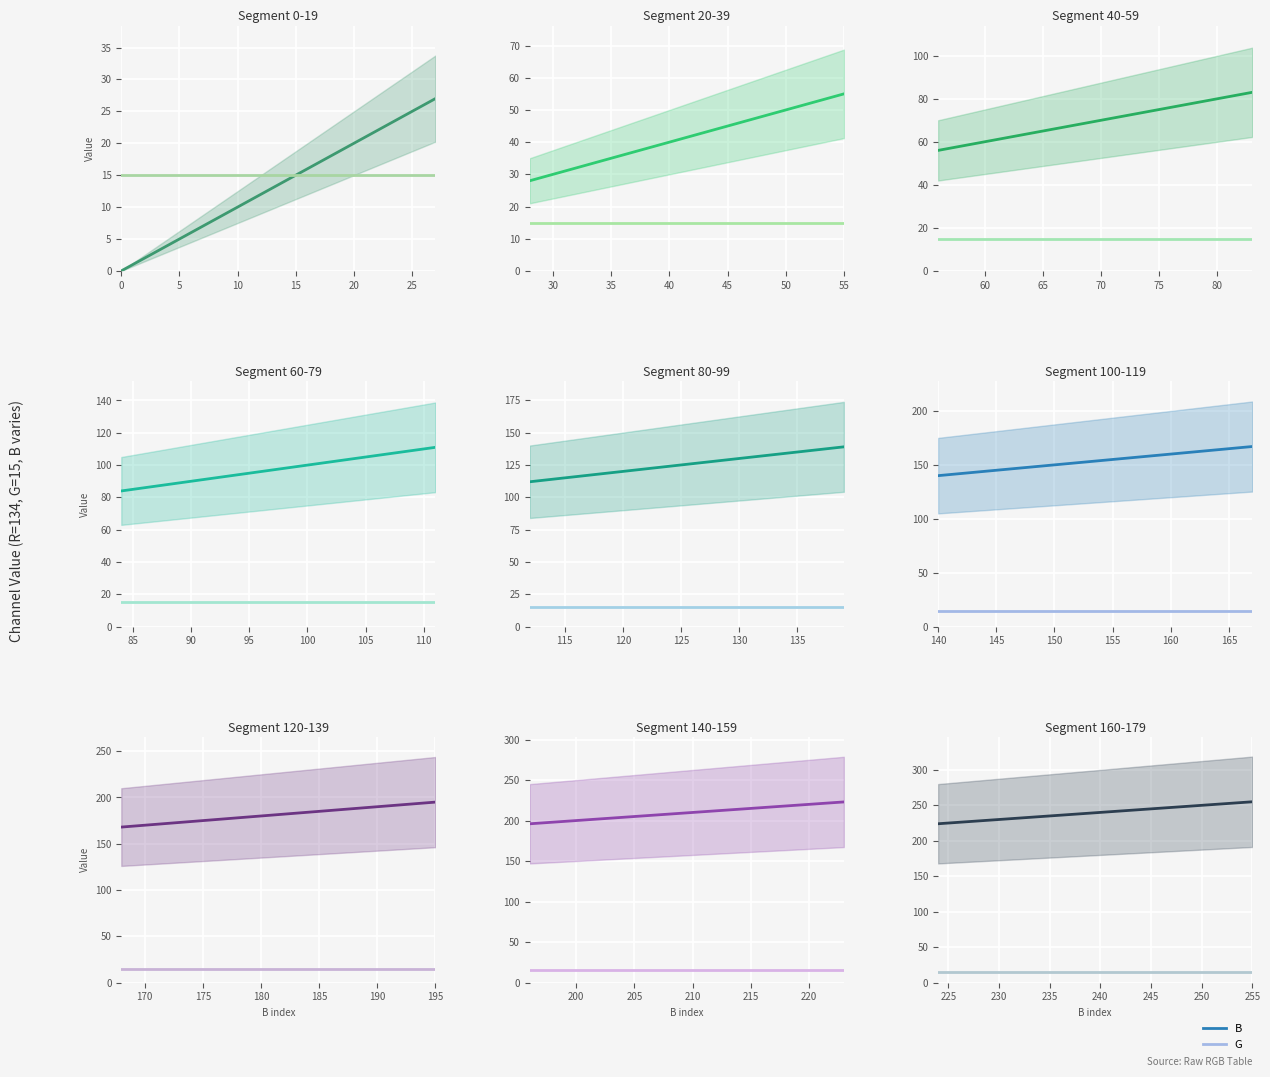

At how many categories does at least one series exceed 252?

3